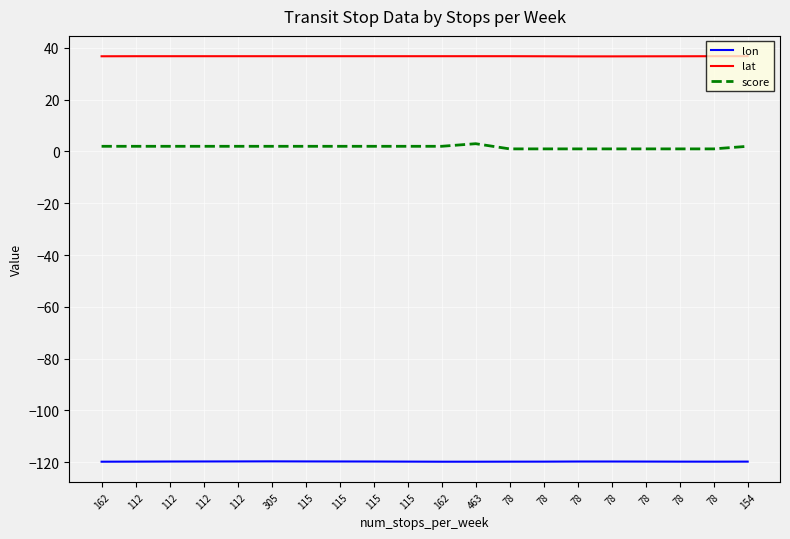

What is the label of the 14th point from the right?

115